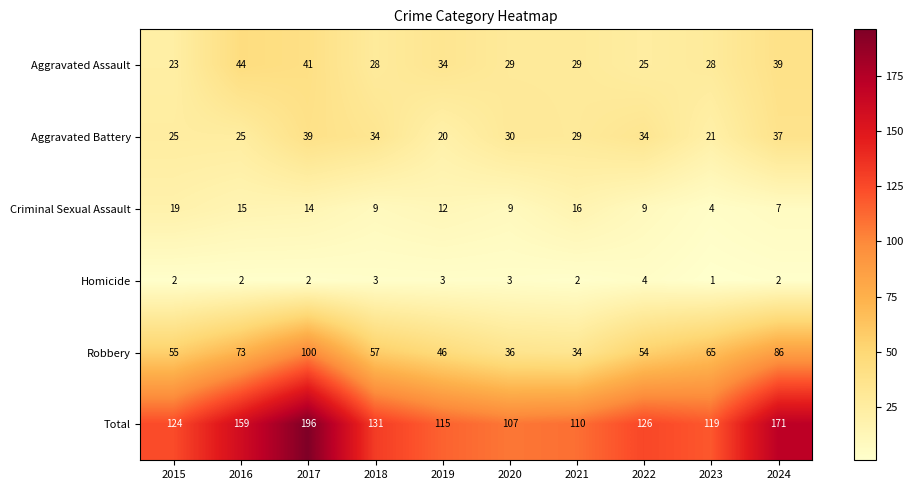

True or false: Robbery has a value of 55 at 2015.

True